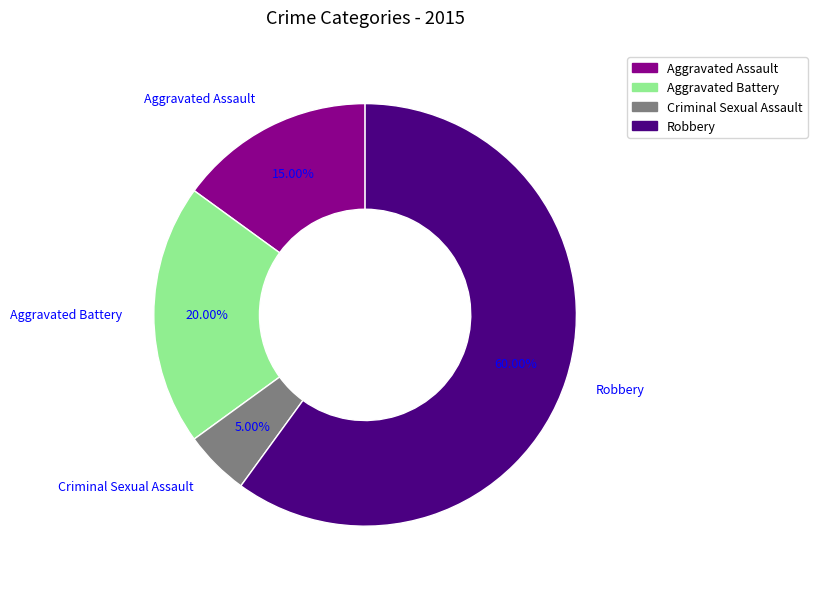

What percentage is the Criminal Sexual Assault slice, to the nearest percent?

5%